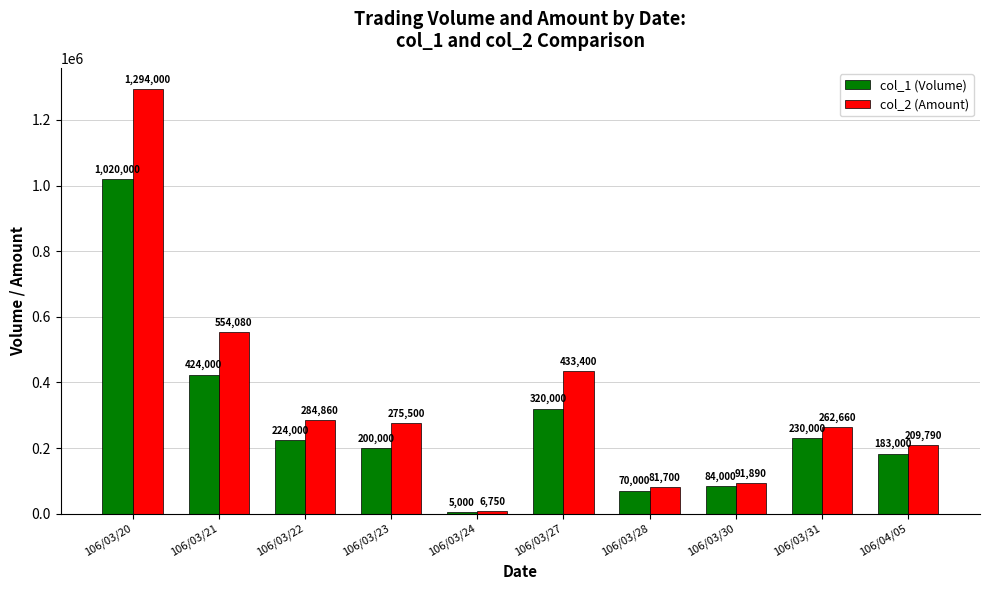

What are all the series names shown in the legend?

col_1 (Volume), col_2 (Amount)